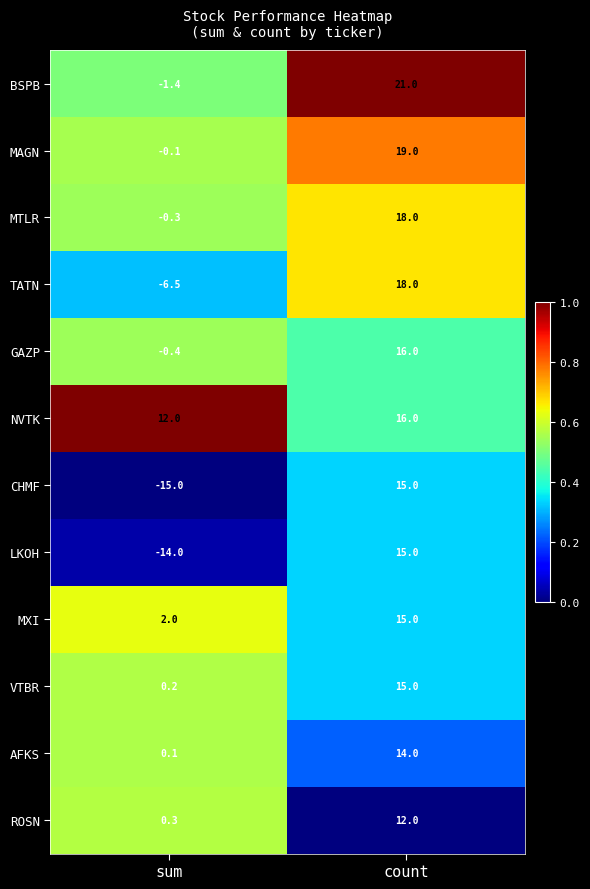

Reading right to left, extract all data points from this chart.

BSPB: 21.0	-1.4
MAGN: 19.0	-0.1
MTLR: 18.0	-0.3
TATN: 18.0	-6.5
GAZP: 16.0	-0.4
NVTK: 16.0	12.0
CHMF: 15.0	-15.0
LKOH: 15.0	-14.0
MXI: 15.0	2.0
VTBR: 15.0	0.2
AFKS: 14.0	0.1
ROSN: 12.0	0.3